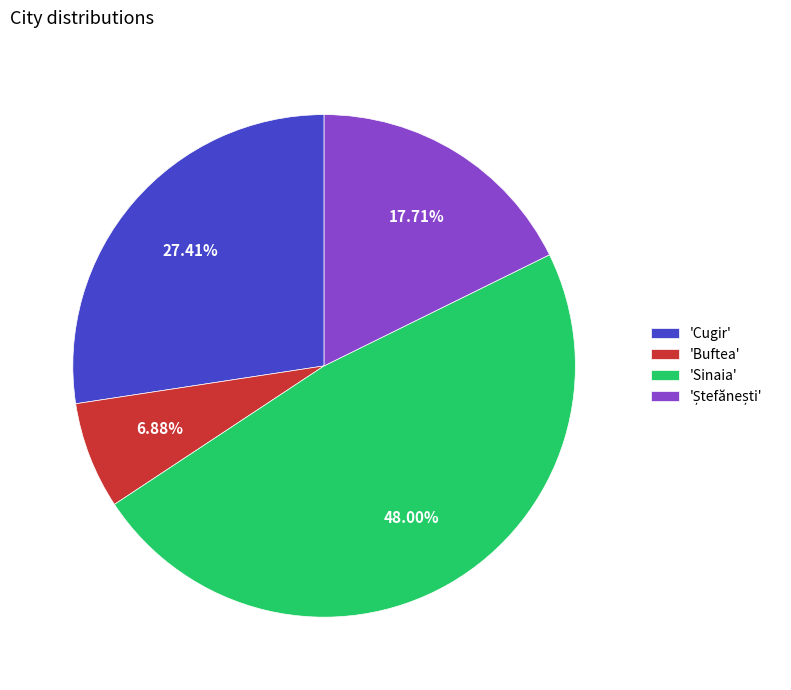

Does any single category account for the majority?

No